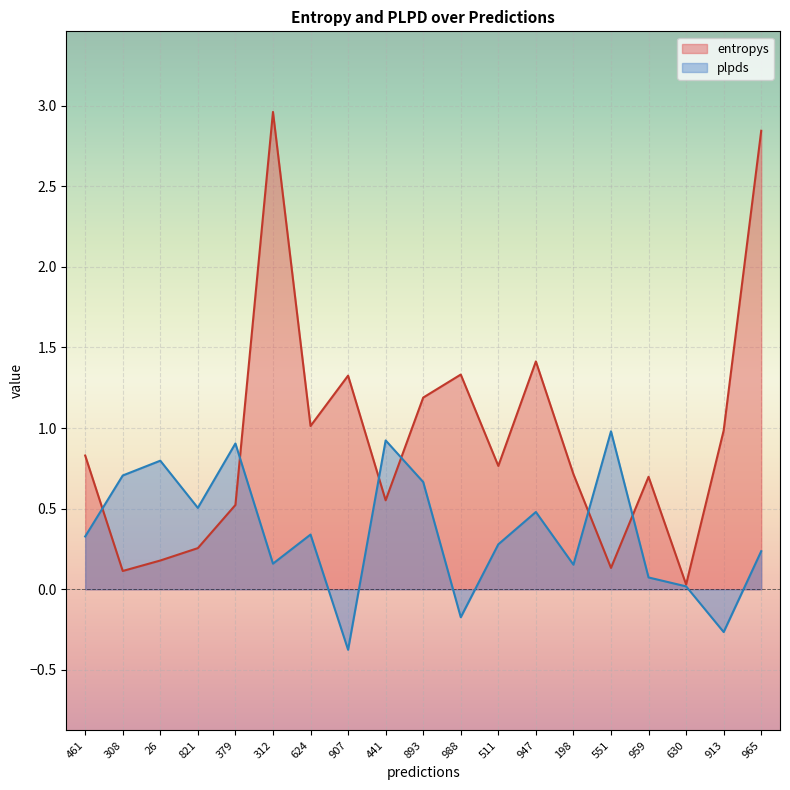

Where is the first local minimum for plpds?

821